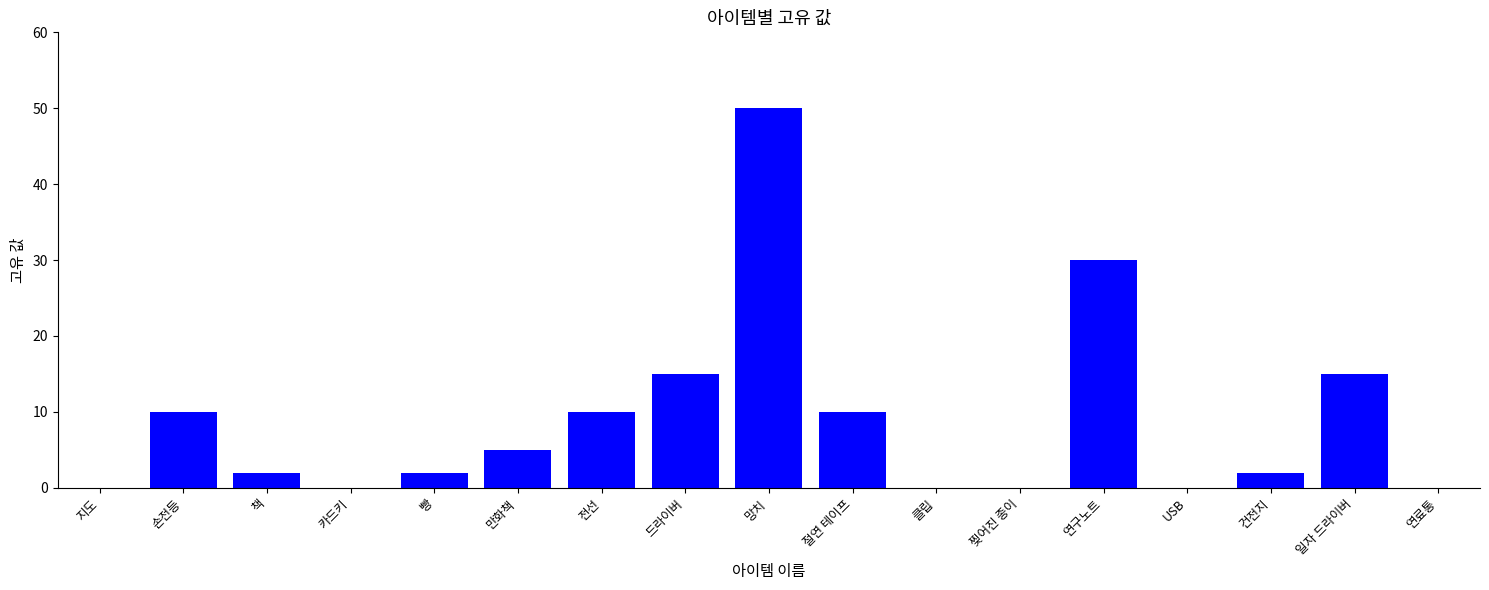

Is it true that the value at 건전지 is 2?

True